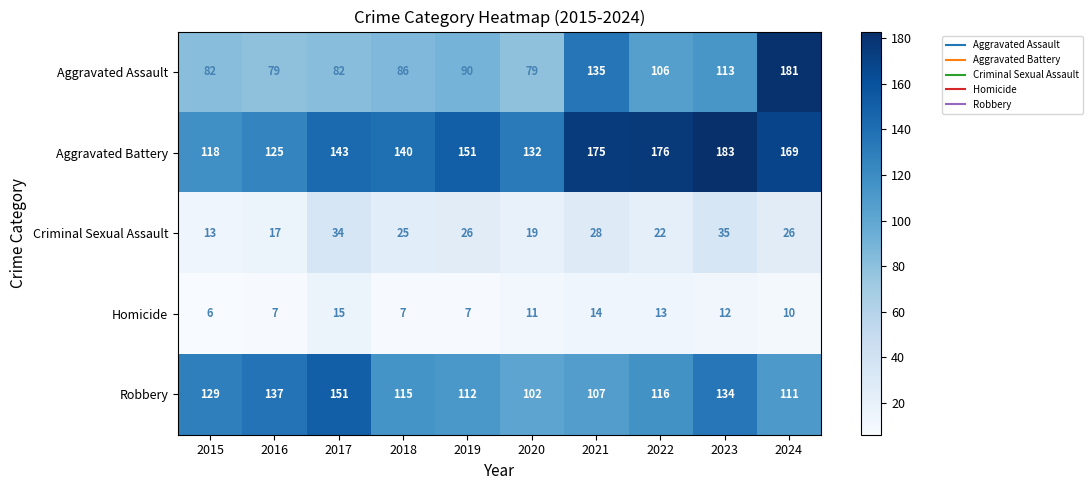

What is the difference between the maximum and second lowest values in the Criminal Sexual Assault series?

18